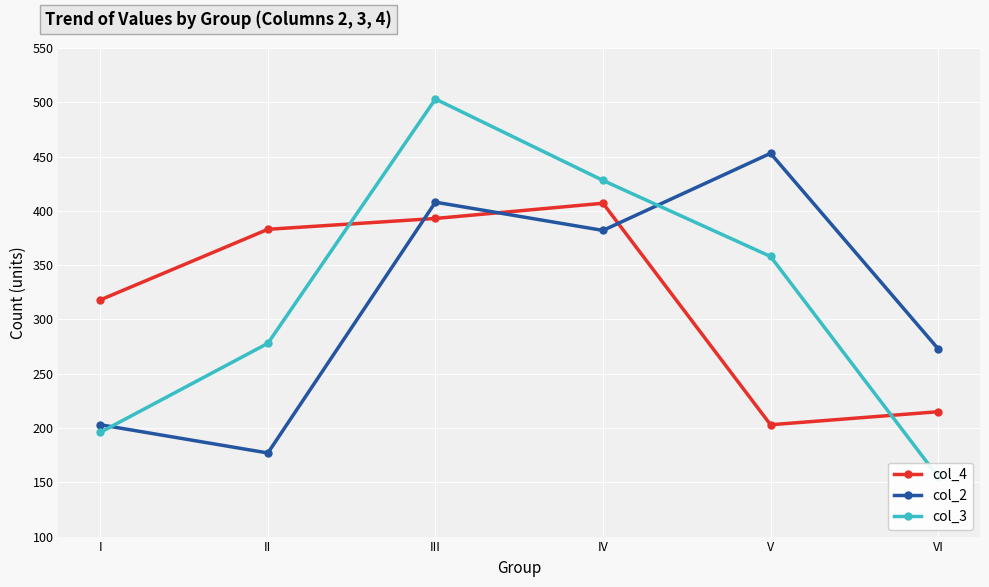

What is the difference between the highest and lowest values at V?

250